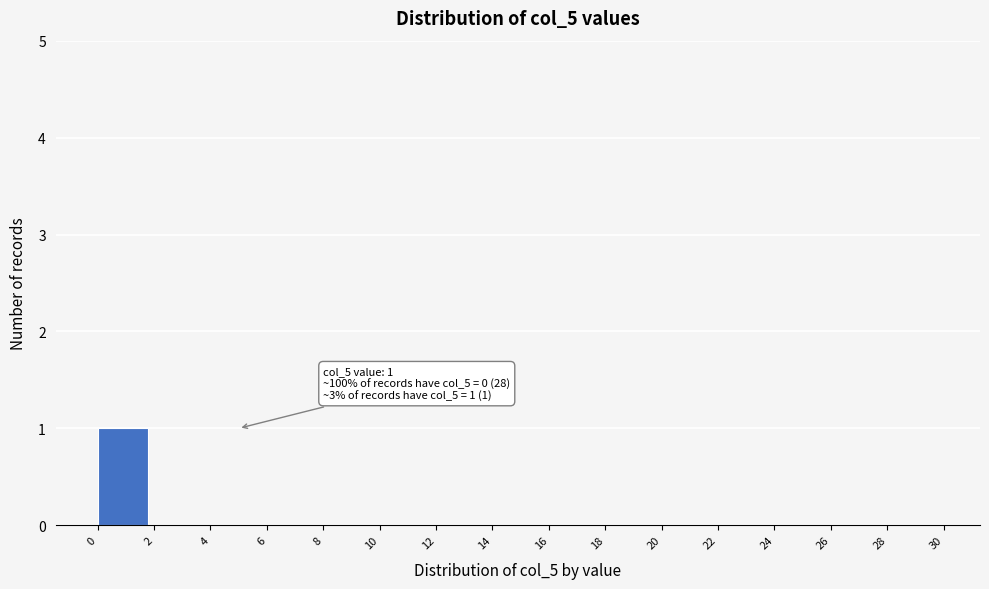

Over which range of the x-axis is the bar tallest?

0 to 2